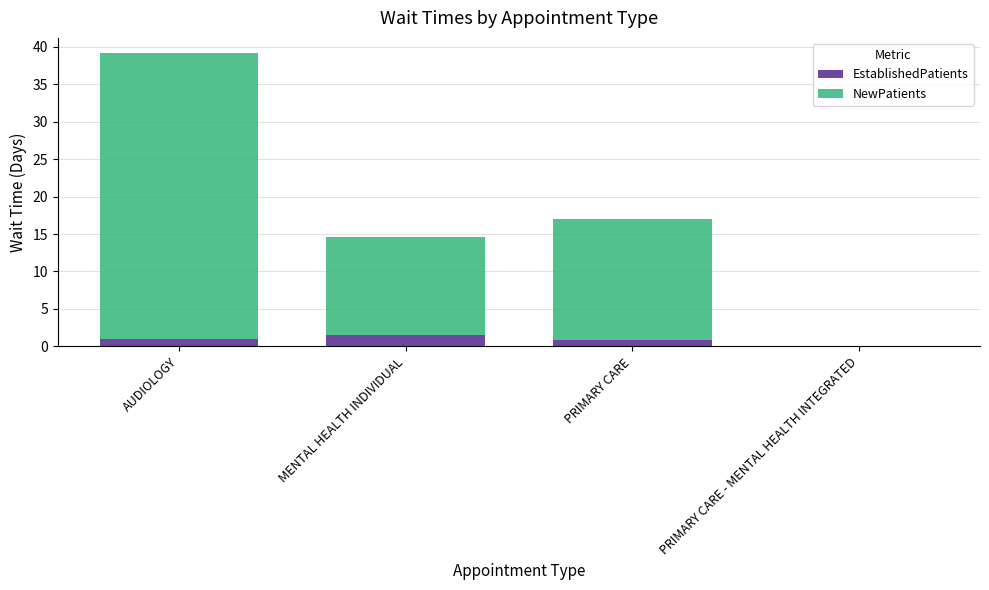

How many values in EstablishedPatients are above zero?

3